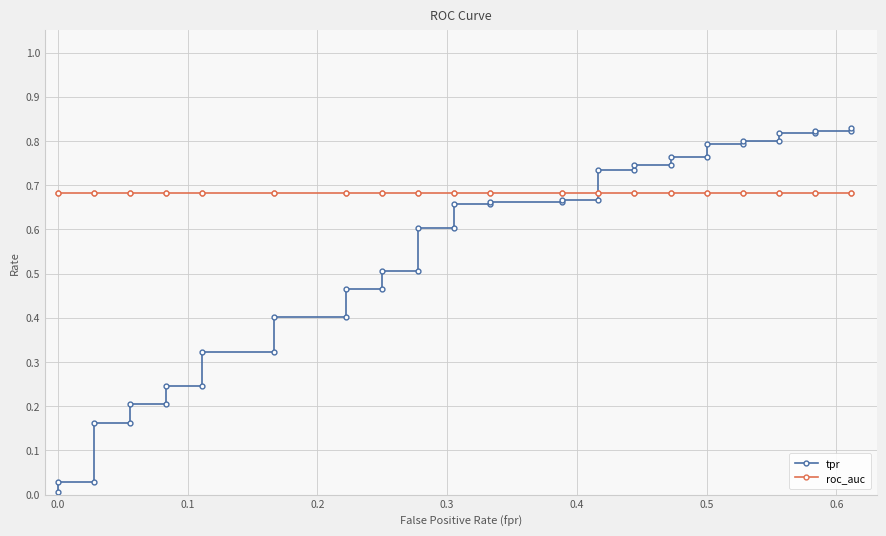

List the series in order of their peak value, lowest first.

roc_auc, tpr